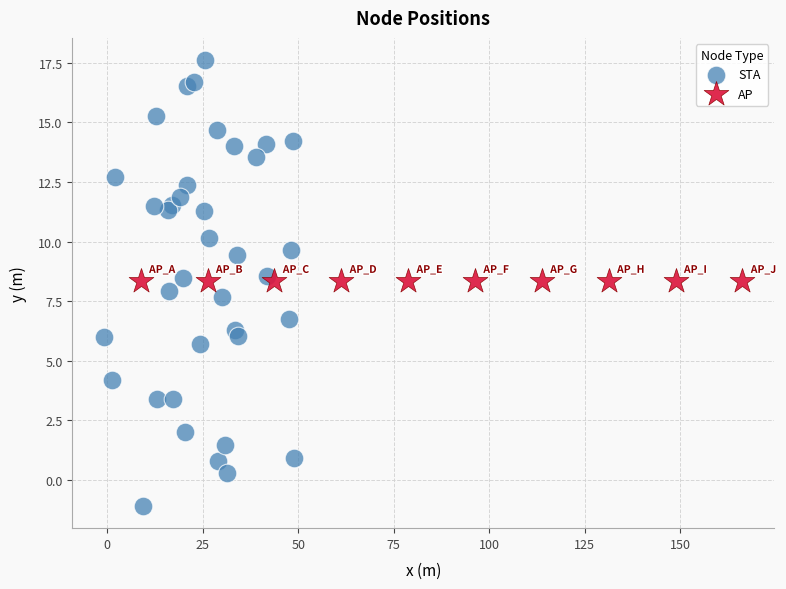

Which series reaches the maximum Y coordinate?

STA